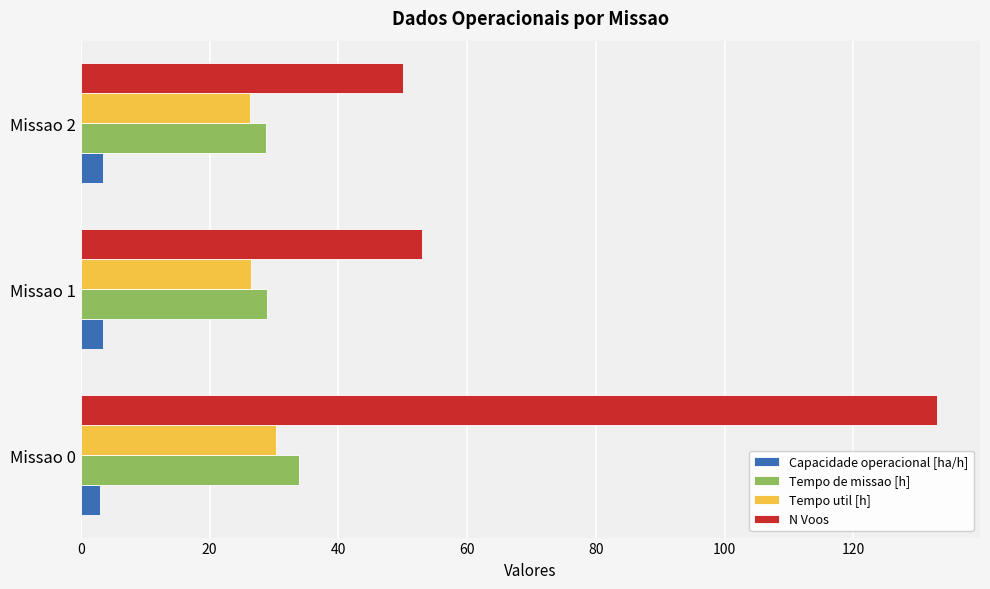

What is the average value of the N Voos series?

78.7